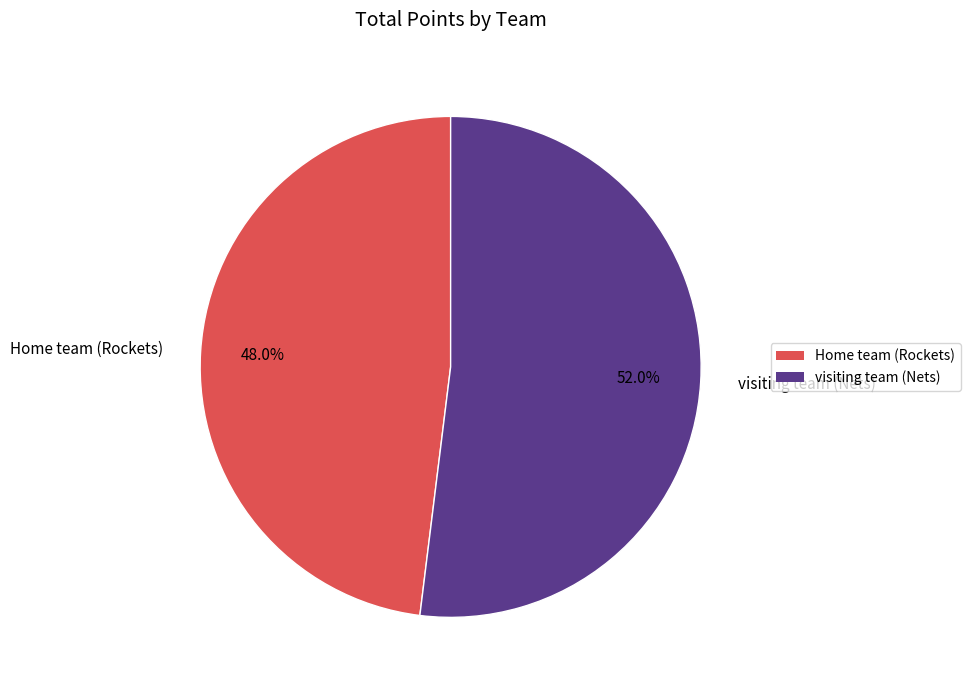

What is the largest slice in the pie chart?

visiting team (Nets)